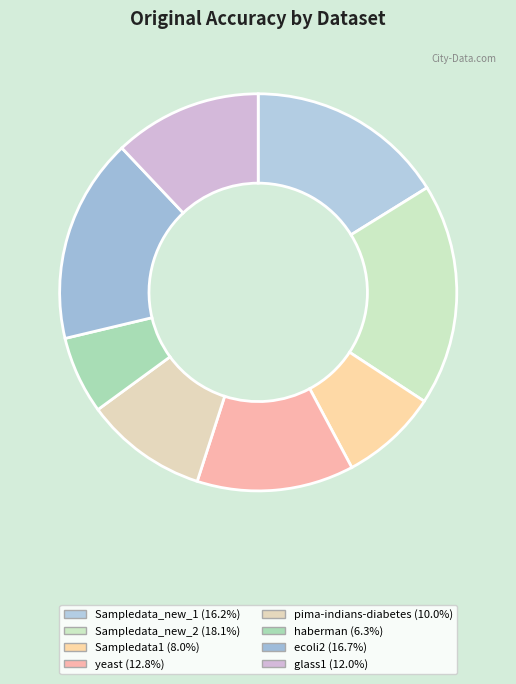

Which slice is the smallest?

haberman